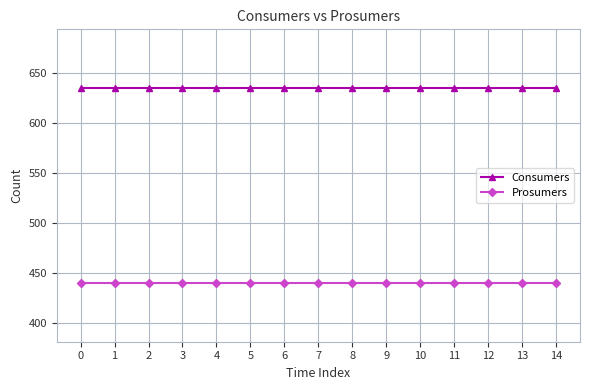

Reading left to right, list all the values displayed in this chart.

Consumers: 0=635	1=635	2=635	3=635	4=635	5=635	6=635	7=635	8=635	9=635	10=635	11=635	12=635	13=635	14=635
Prosumers: 0=440	1=440	2=440	3=440	4=440	5=440	6=440	7=440	8=440	9=440	10=440	11=440	12=440	13=440	14=440